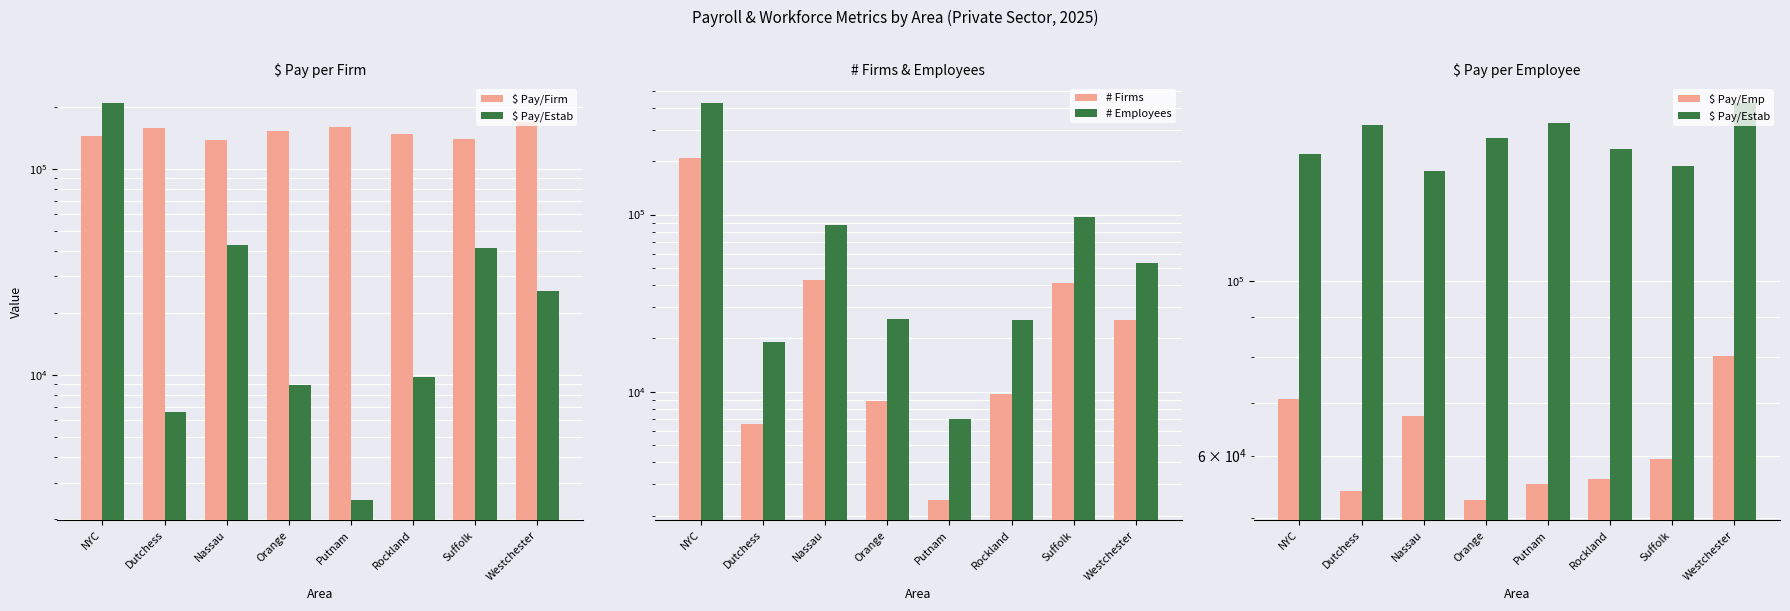

Is the value of # Firms at Dutchess greater than the value of $ Pay/Estab at Putnam?

No